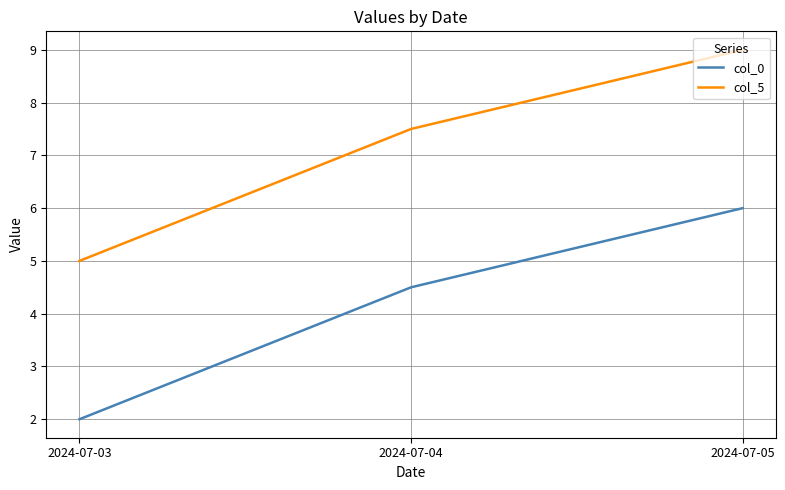

What are all the series names shown in the legend?

col_0, col_5